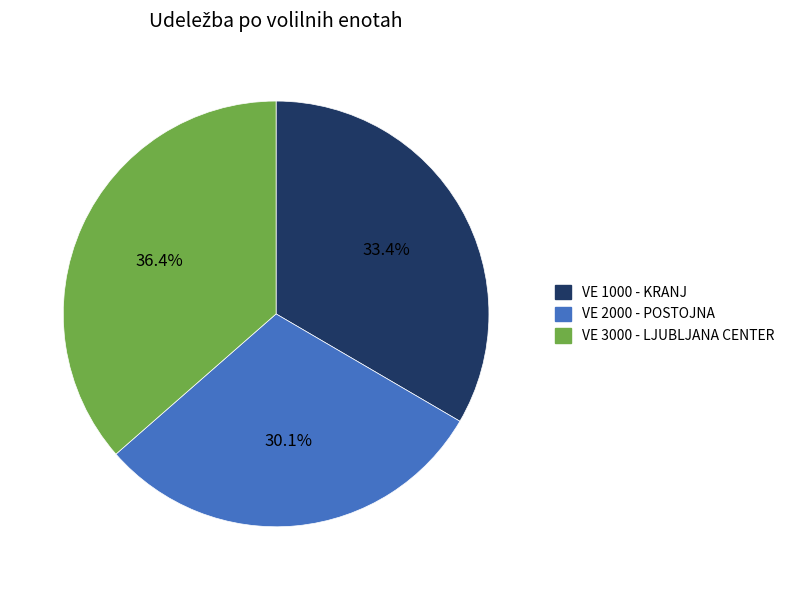

Does any single category account for the majority?

No